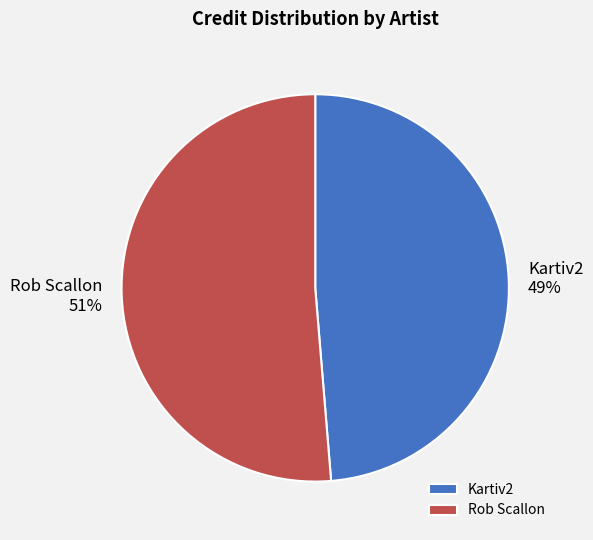

Which slice represents more than half of the pie?

Rob Scallon